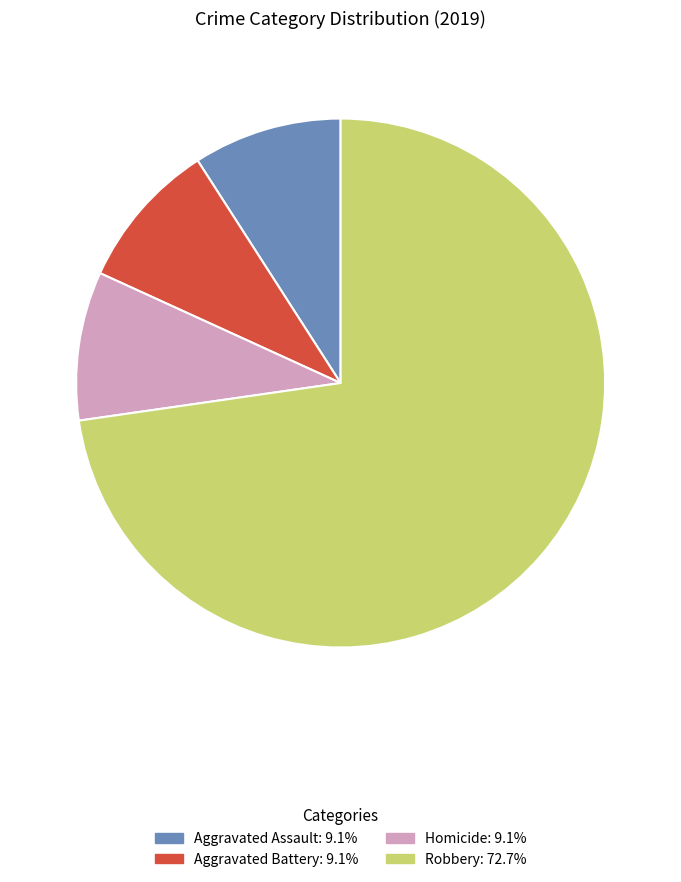

Does any single category account for the majority?

Yes